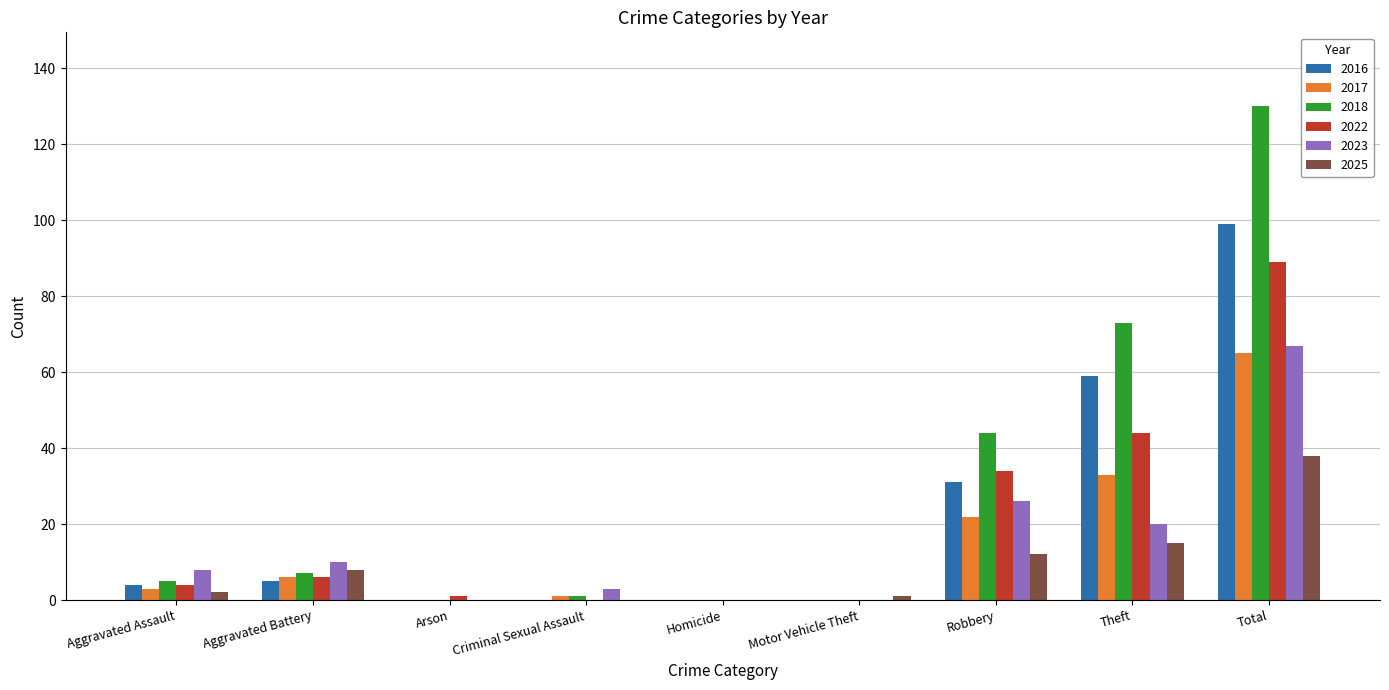

What is the total value across all series at Aggravated Battery?

42